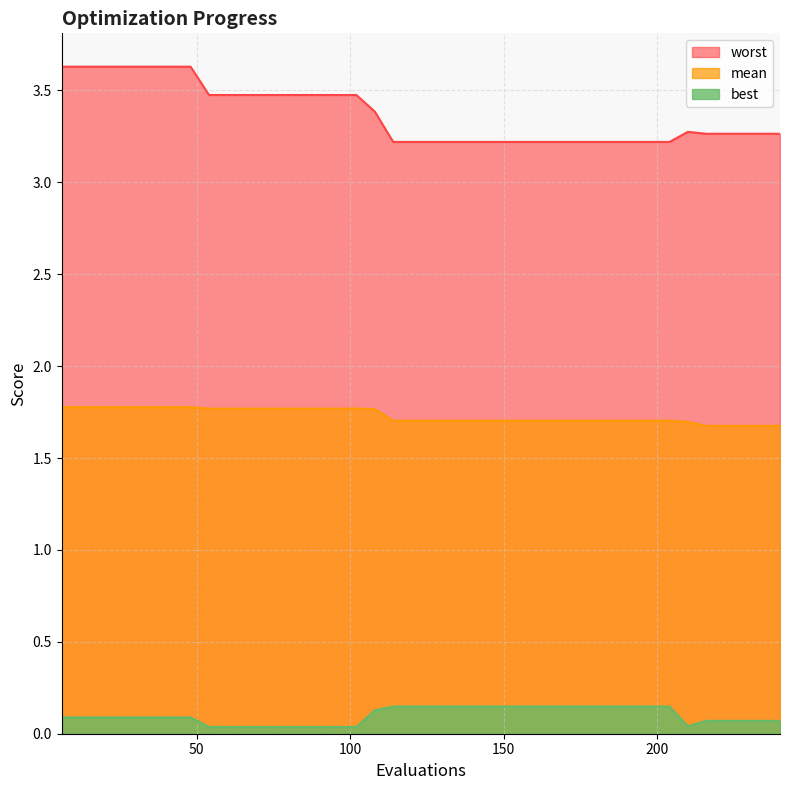

Reading left to right, what are all the values shown in this chart?

mean: 6=1.8	12=1.8	18=1.8	24=1.8	30=1.8	36=1.8	42=1.8	48=1.8	54=1.8	60=1.8	66=1.8	72=1.8	78=1.8	84=1.8	90=1.8	96=1.8	102=1.8	108=1.8	114=1.7	120=1.7	126=1.7	132=1.7	138=1.7	144=1.7	150=1.7	156=1.7	162=1.7	168=1.7	174=1.7	180=1.7	186=1.7	192=1.7	198=1.7	204=1.7	210=1.7	216=1.7	222=1.7	228=1.7	234=1.7	240=1.7
best: 6=0.1	12=0.1	18=0.1	24=0.1	30=0.1	36=0.1	42=0.1	48=0.1	54=0.0	60=0.0	66=0.0	72=0.0	78=0.0	84=0.0	90=0.0	96=0.0	102=0.0	108=0.1	114=0.1	120=0.1	126=0.1	132=0.1	138=0.1	144=0.1	150=0.1	156=0.1	162=0.1	168=0.1	174=0.1	180=0.1	186=0.1	192=0.1	198=0.1	204=0.1	210=0.0	216=0.1	222=0.1	228=0.1	234=0.1	240=0.1
worst: 6=3.6	12=3.6	18=3.6	24=3.6	30=3.6	36=3.6	42=3.6	48=3.6	54=3.5	60=3.5	66=3.5	72=3.5	78=3.5	84=3.5	90=3.5	96=3.5	102=3.5	108=3.4	114=3.2	120=3.2	126=3.2	132=3.2	138=3.2	144=3.2	150=3.2	156=3.2	162=3.2	168=3.2	174=3.2	180=3.2	186=3.2	192=3.2	198=3.2	204=3.2	210=3.3	216=3.3	222=3.3	228=3.3	234=3.3	240=3.3